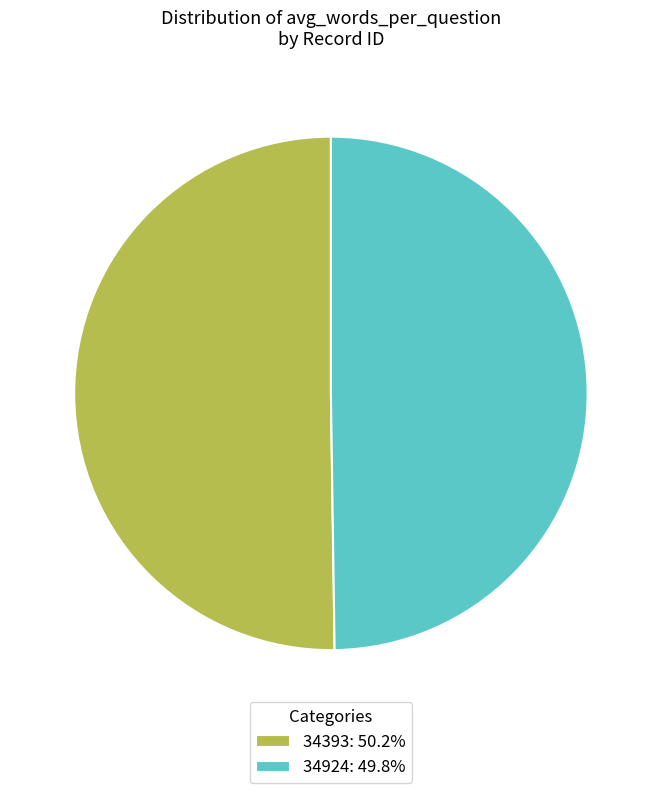

How many segments does this pie chart have?

2